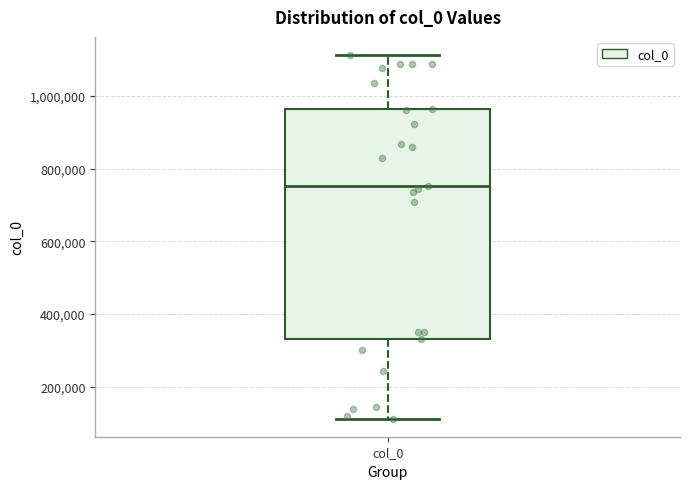

Transcribe this box plot: give where the median line is, the range the box spans, and where the two whiskers end, as read against the y-axis. The values are not printed on the chart, so give them approximately, as read against the axis.

median 760000, box 340000 to 960000, whiskers 120000 to 1120000